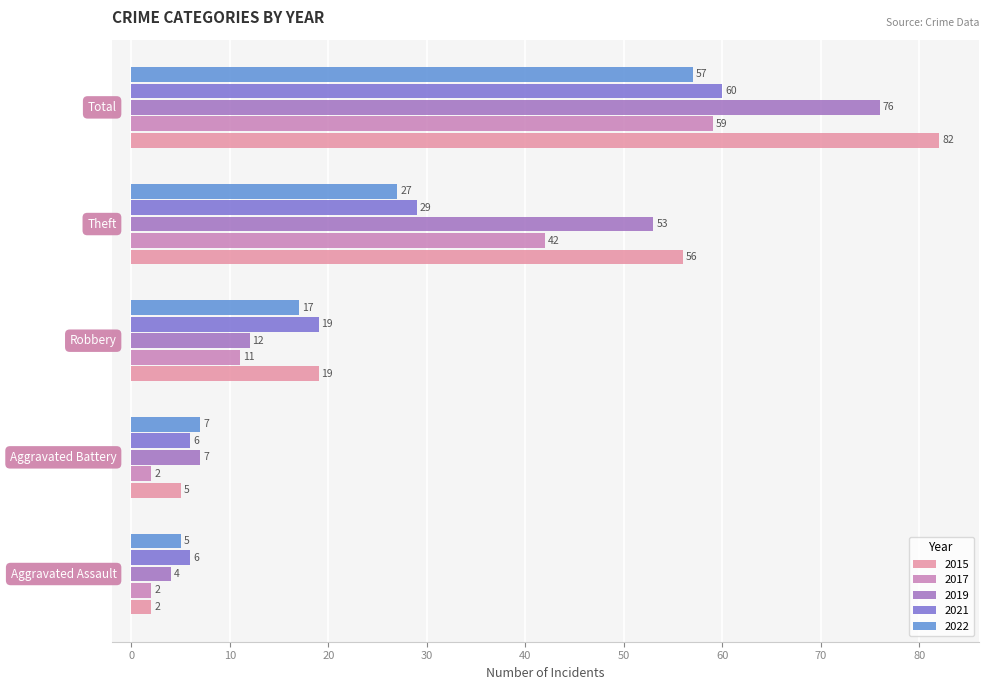

Which series has the widest spread of values?

2015